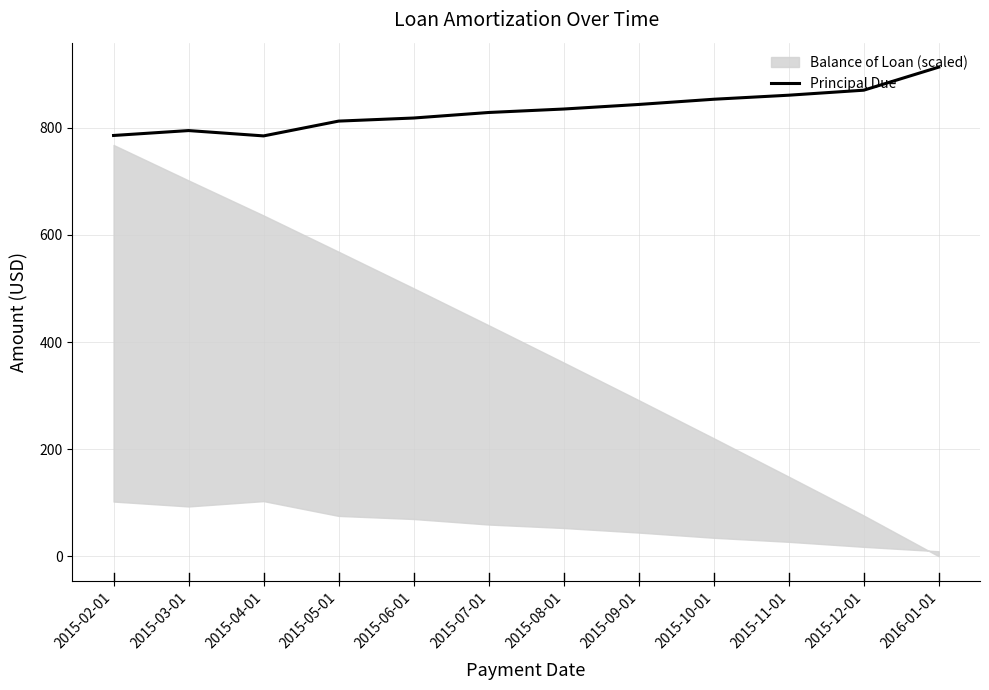

Reading right to left, extract all data points from this chart.

2016-01-01=913.2	2015-12-01=870.1	2015-11-01=860.8	2015-10-01=853.2	2015-09-01=843.5	2015-08-01=835.0	2015-07-01=828.5	2015-06-01=818.2	2015-05-01=812.4	2015-04-01=784.8	2015-03-01=794.8	2015-02-01=785.6